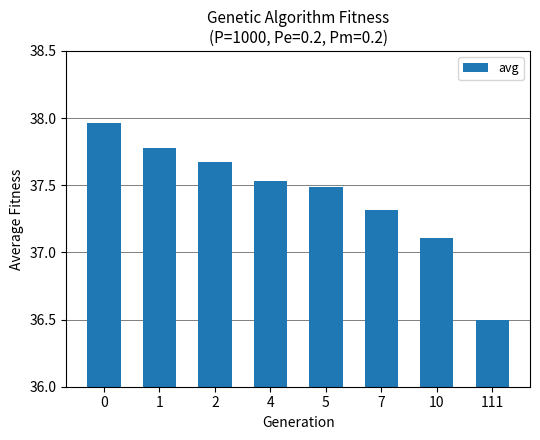

Is it true that the value at 4 is 37.5?

True